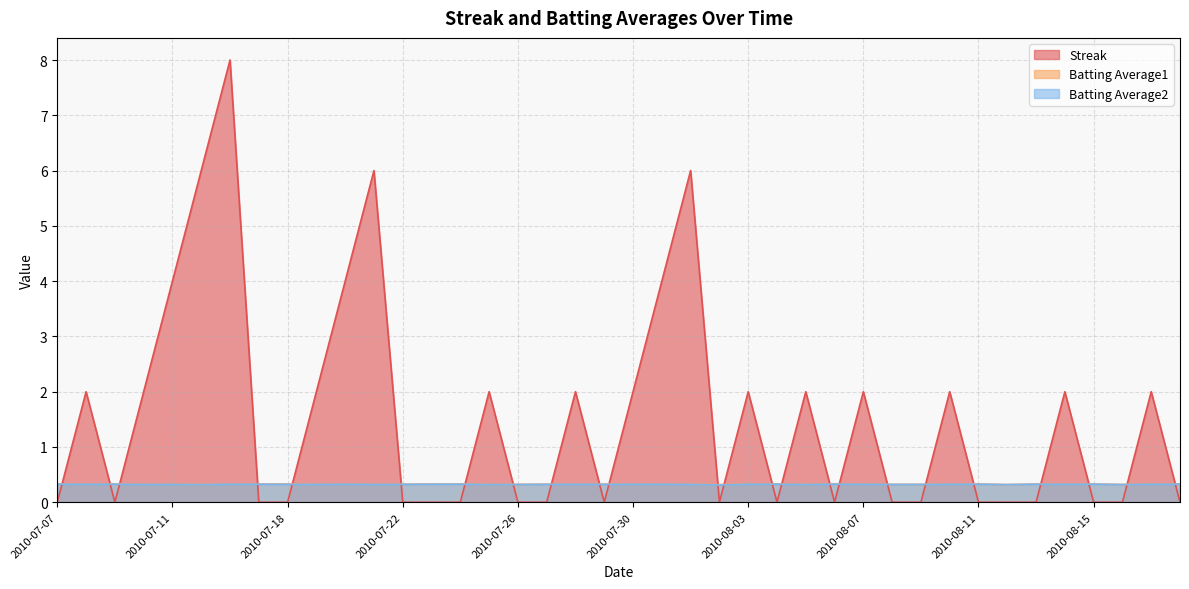

What are all the series names shown in the legend?

Streak, Batting Average1, Batting Average2